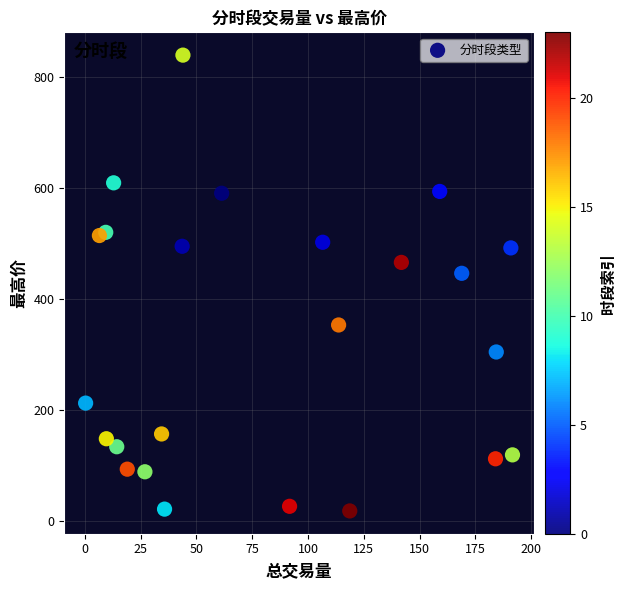

What is the range of X values (max minus min)?

191.3